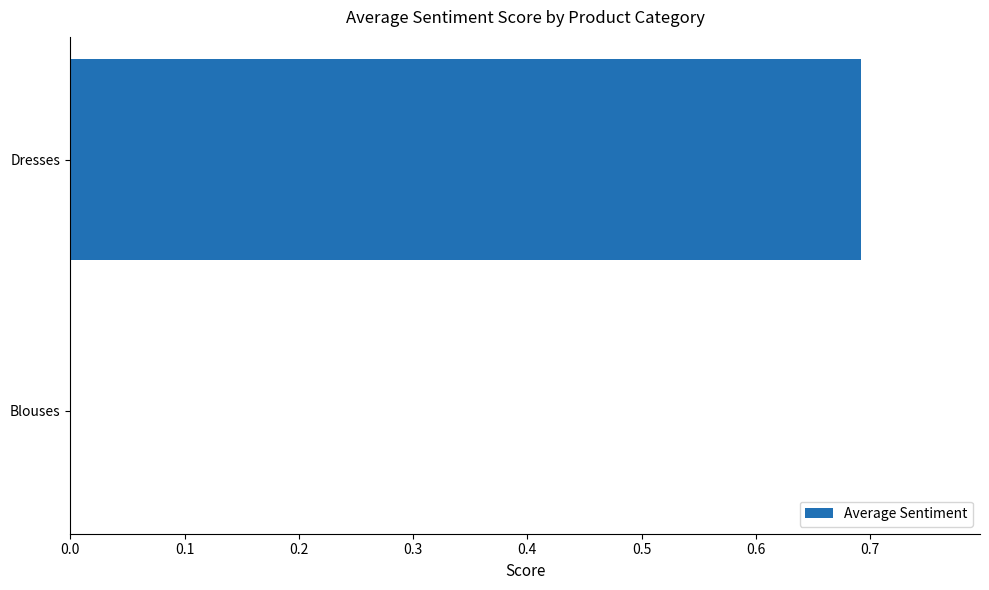

What is the sum of all values?

0.7